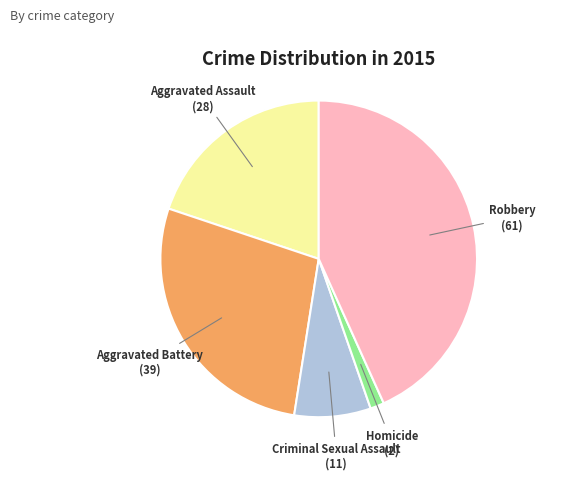

Is there any slice that represents more than half of the pie?

No